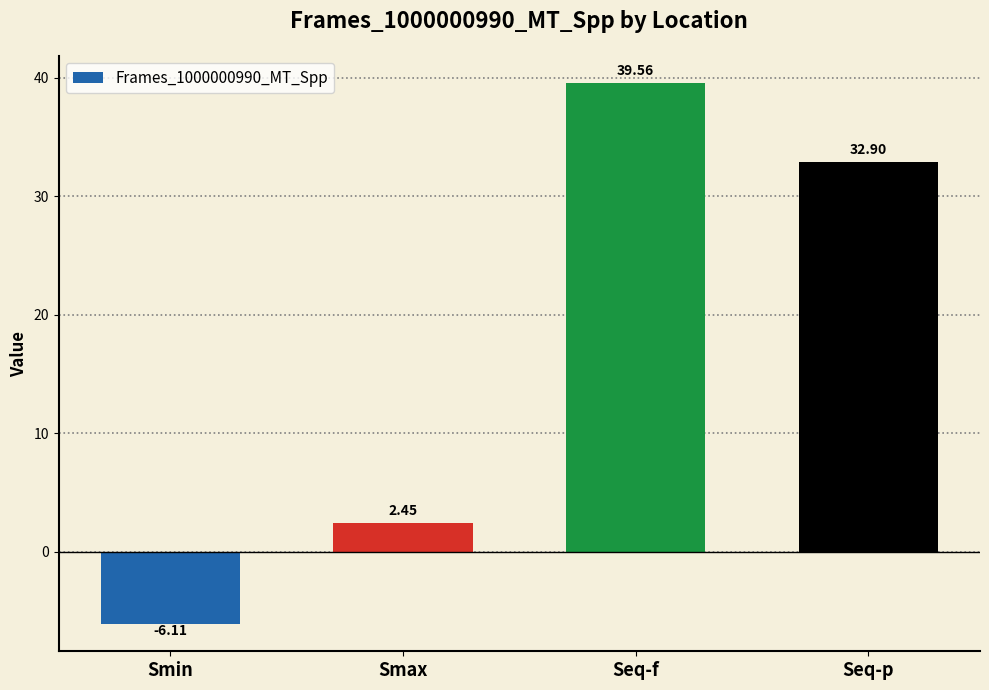

What is the label of the 1st bar from the right?

Seq-p